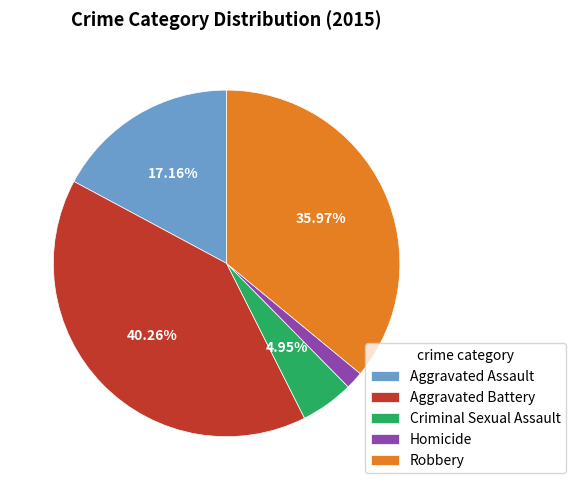

Between Criminal Sexual Assault and Robbery, which is larger?

Robbery